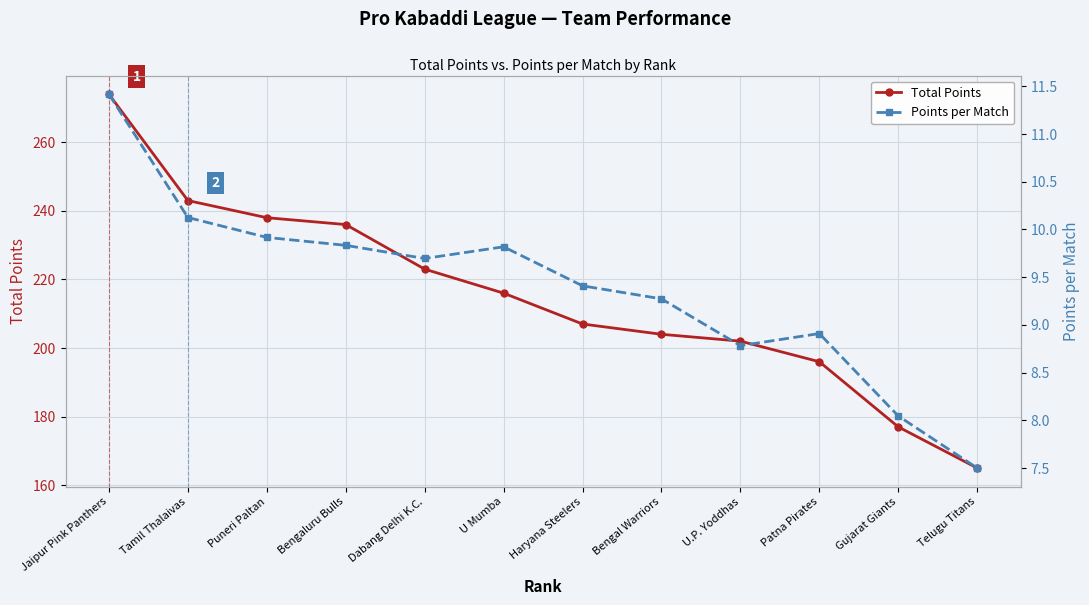

At how many categories does at least one series exceed 238?

2